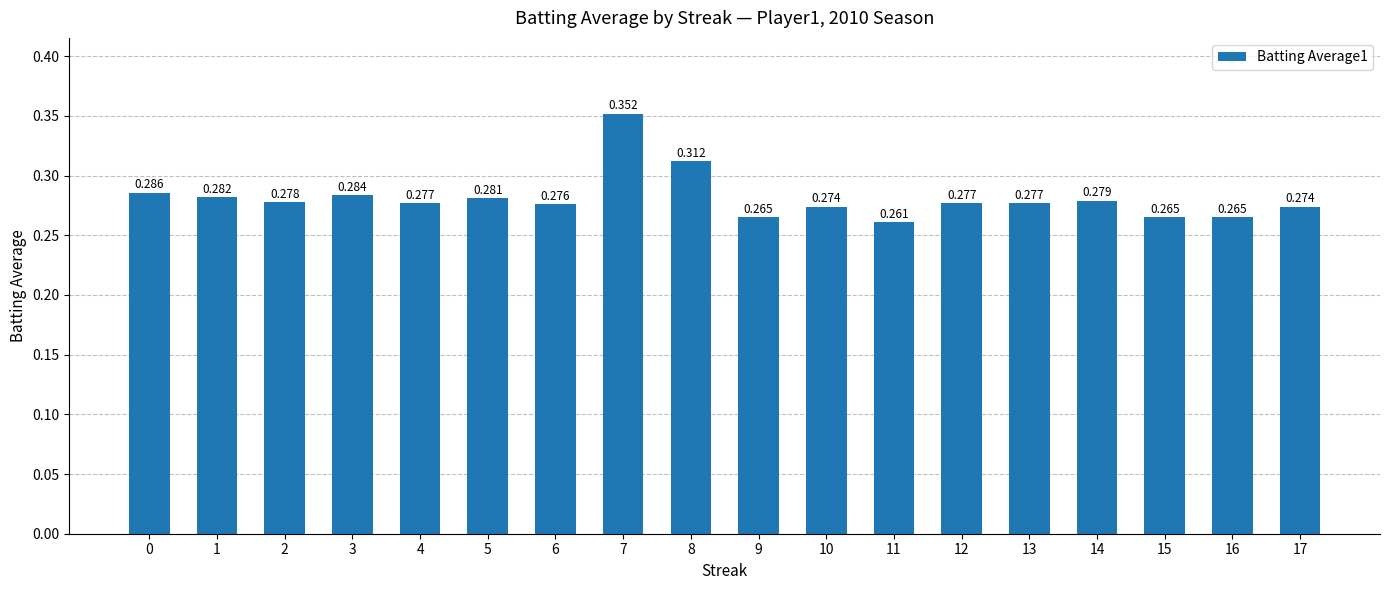

List the labels in order of value, largest first.

7, 8, 0, 3, 1, 5, 14, 2, 4, 12, 13, 6, 10, 17, 9, 15, 16, 11